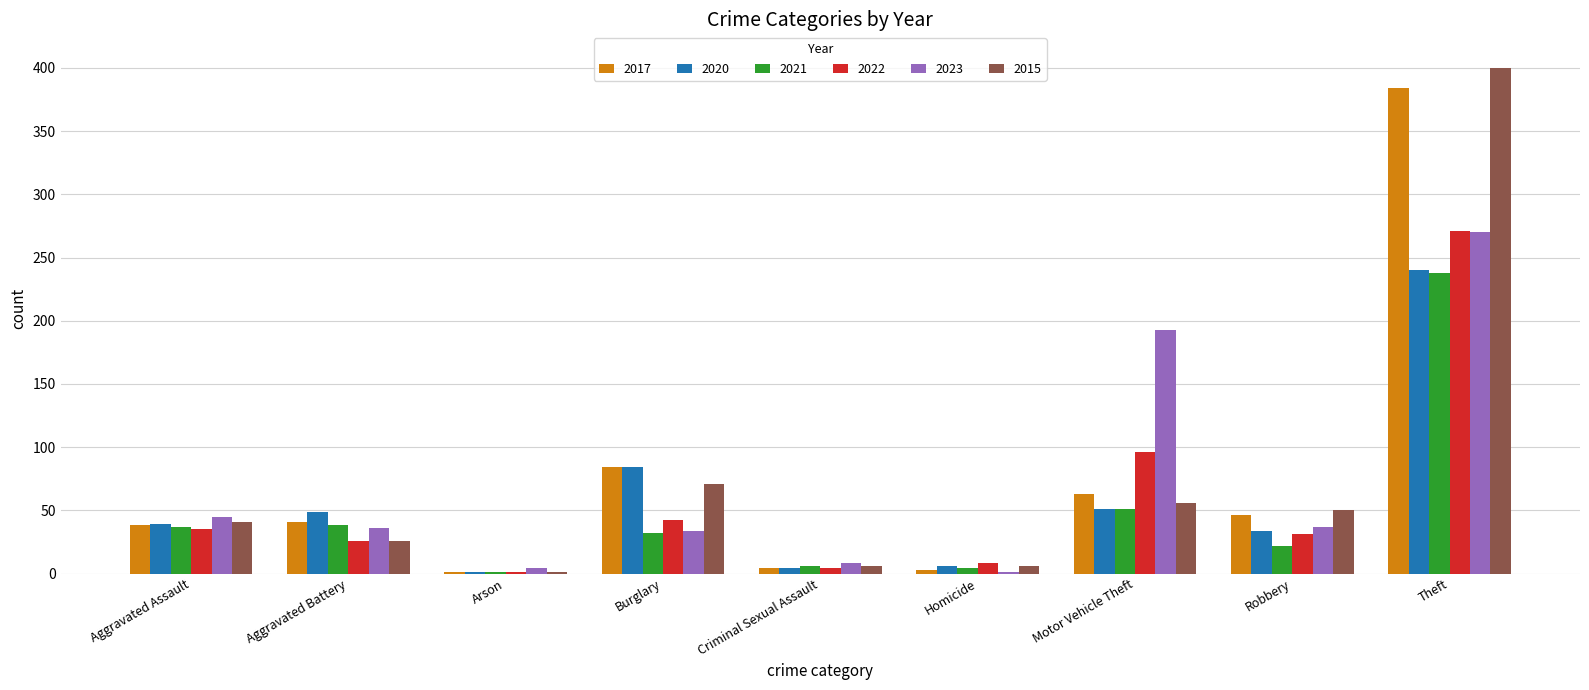

What are all the series names shown in the legend?

2017, 2020, 2021, 2022, 2023, 2015